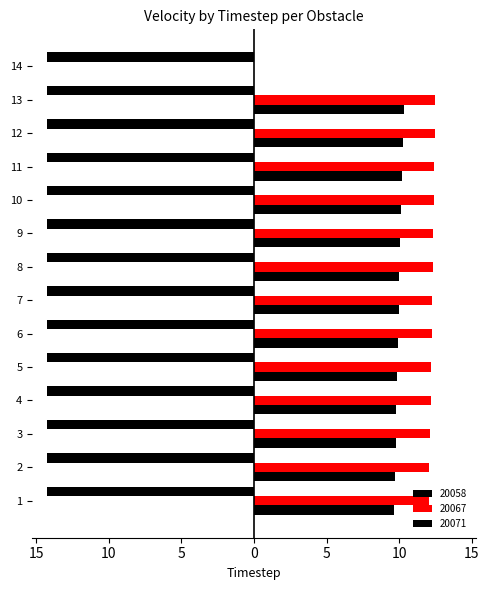

At which label does 20058 reach its minimum?

14